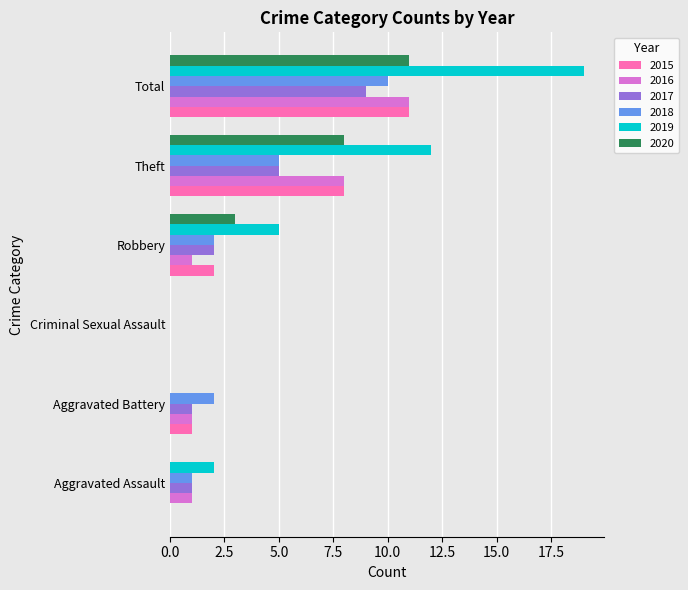

Is the value of 2017 at Criminal Sexual Assault greater than the value of 2016 at Aggravated Battery?

No